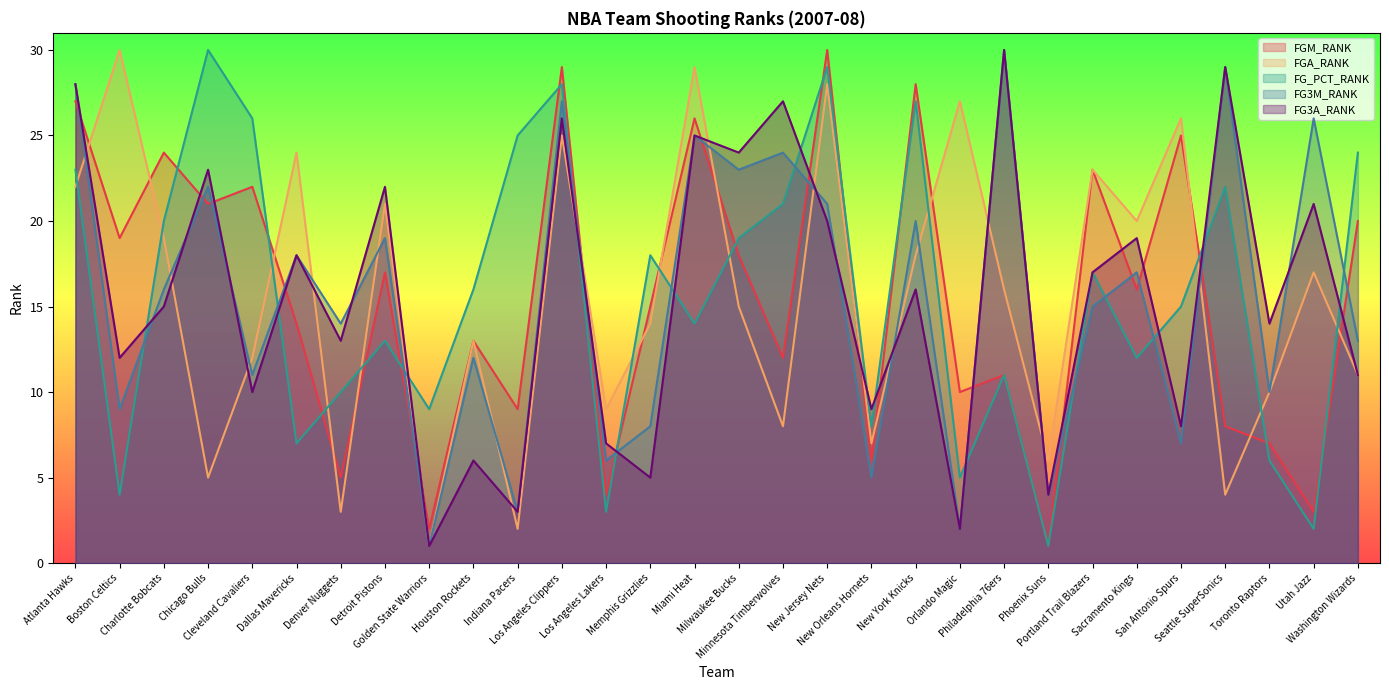

After their last crossing, which series has the higher values: FGM_RANK or FGA_RANK?

FGM_RANK